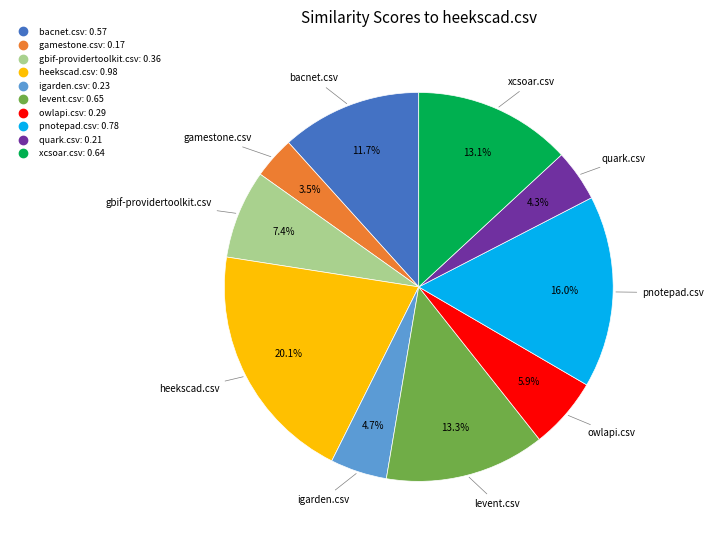

Count the number of slices in the pie.

10